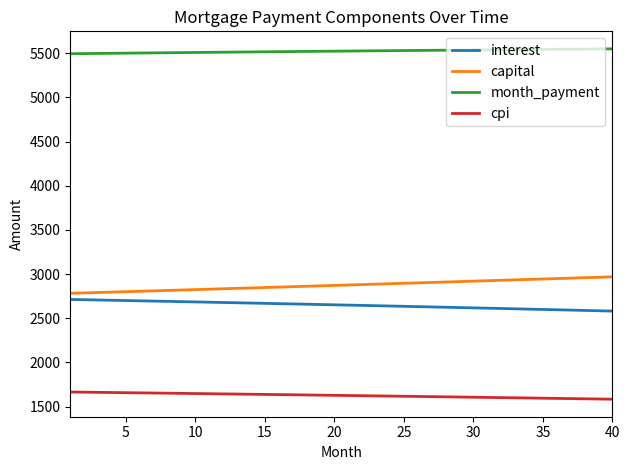

Is this an area chart (filled region under the line)?

No